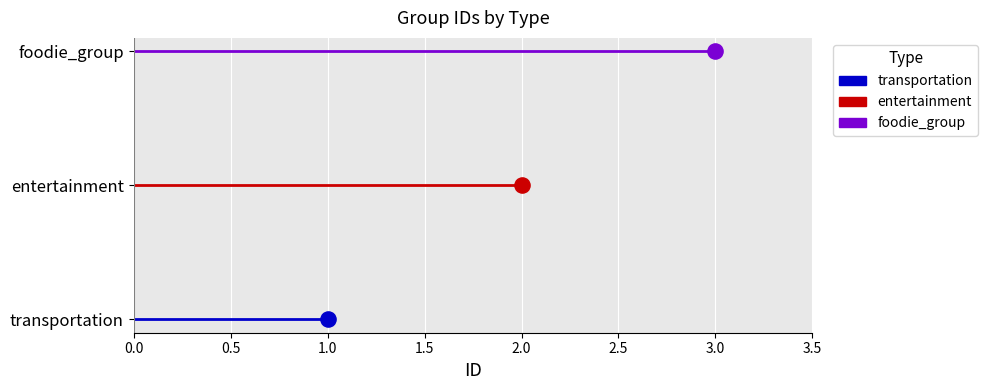

What are all the series names shown in the legend?

transportation, entertainment, foodie_group